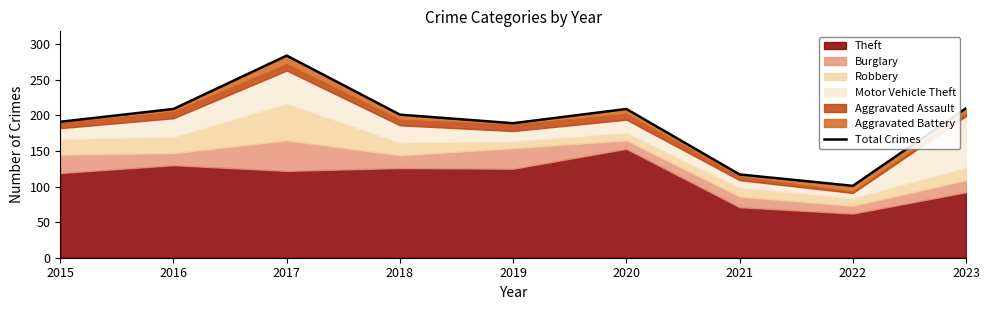

Rank the categories by value from lowest to highest.

2022, 2021, 2019, 2015, 2018, 2016, 2020, 2023, 2017